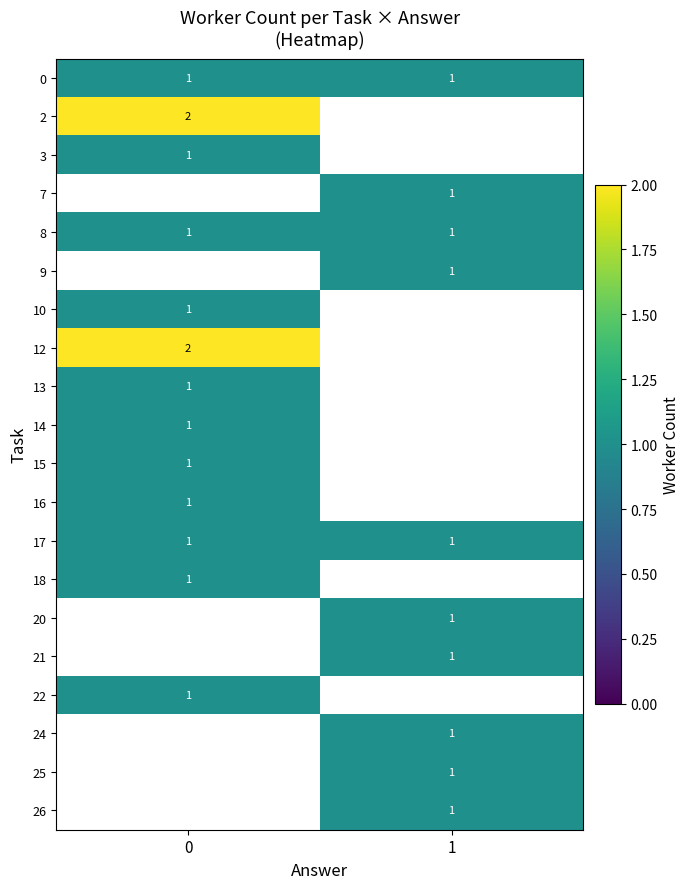

True or false: 8 has a value of 1 at 0.

True